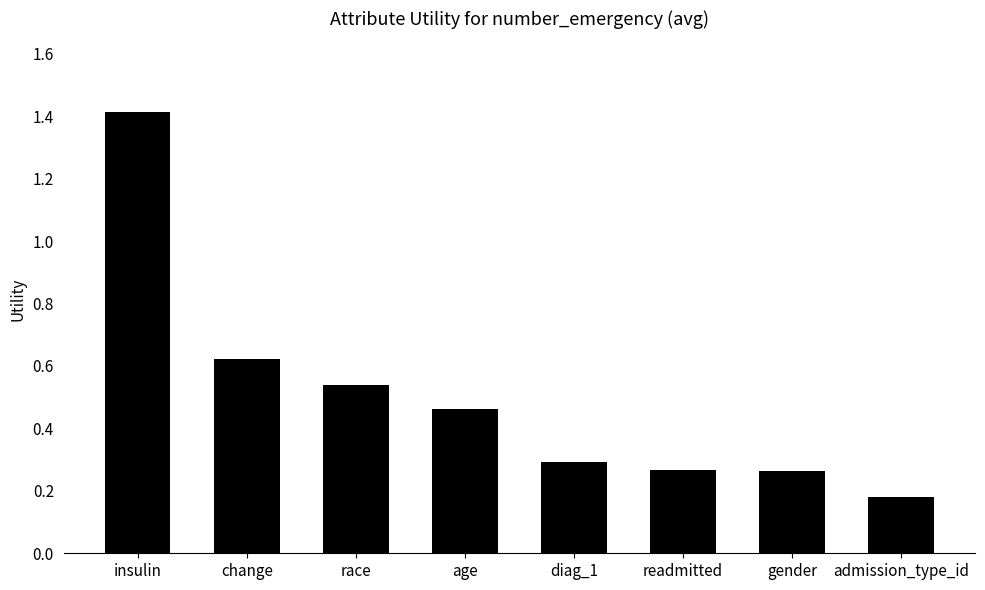

The value at insulin is 2.4. True or false?

False